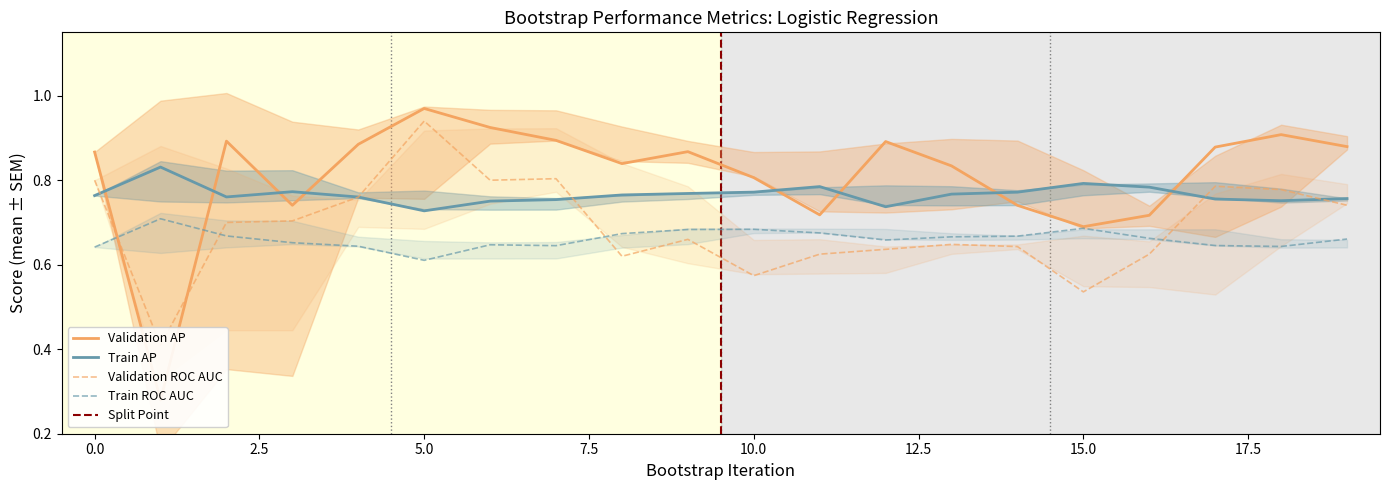

The value of Train AP at 14 is 0.8. True or false?

True